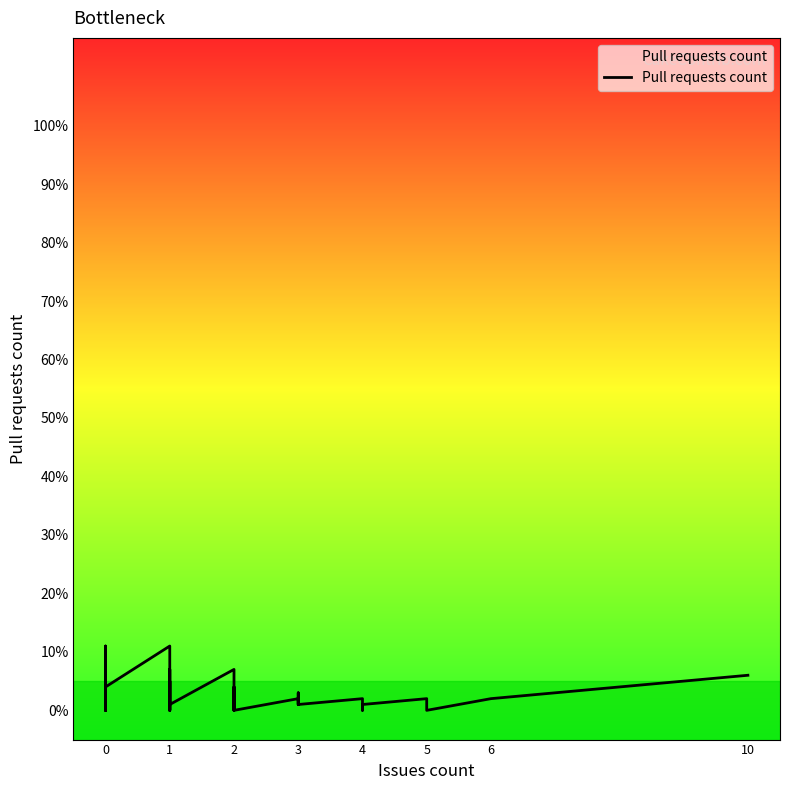

Reading left to right, extract all data points from this chart.

1	3	0	11	0	0	0	0	0	4	4	11	0	0	7	0	5	1	7	1	0	4	0	0	0	0	0	2	1	3	1	2	0	1	1	2	2	0	2	6